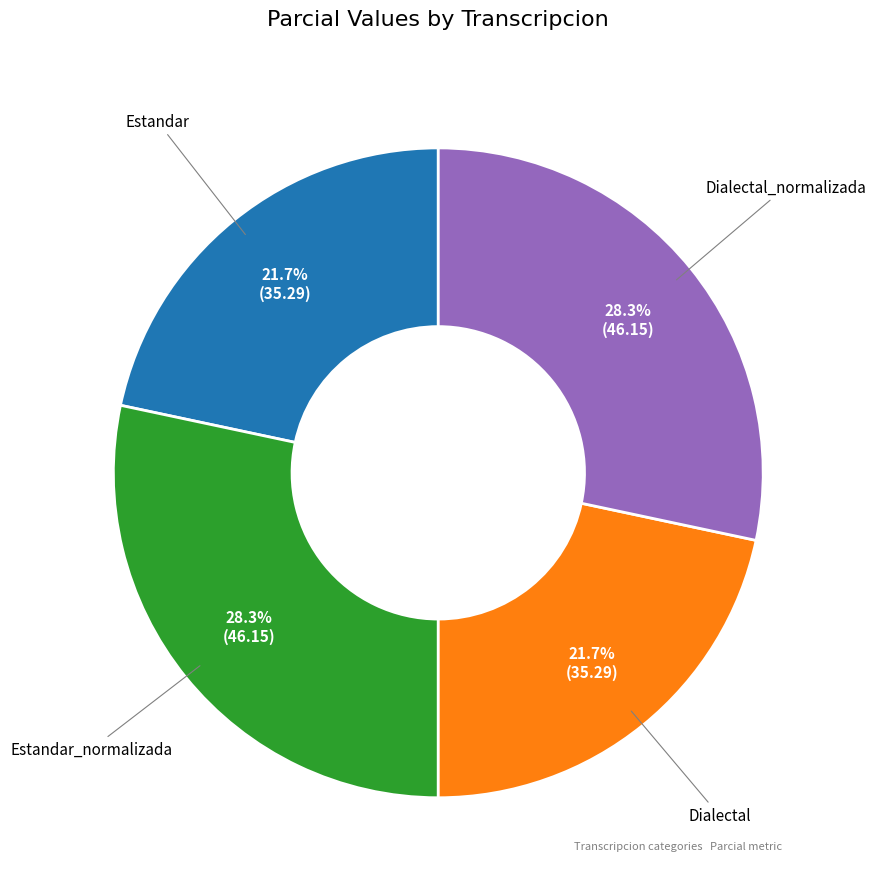

Does Estandar account for over 50% of the chart?

No